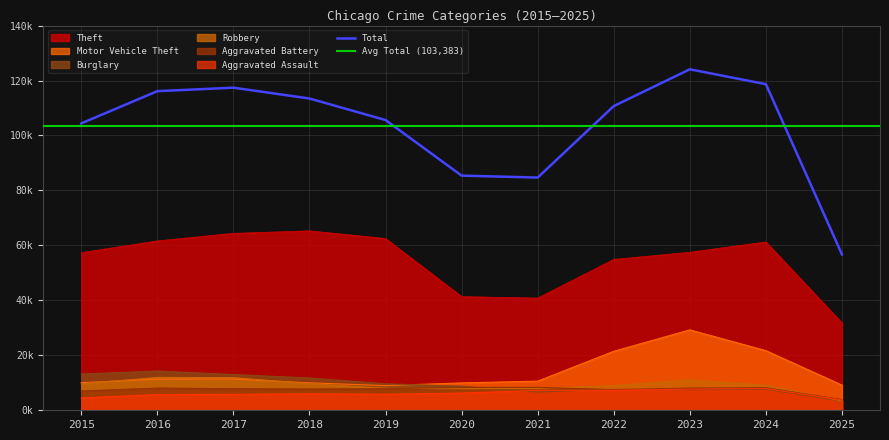

What is the sum of the Theft values at 2025 and 2018?

97065